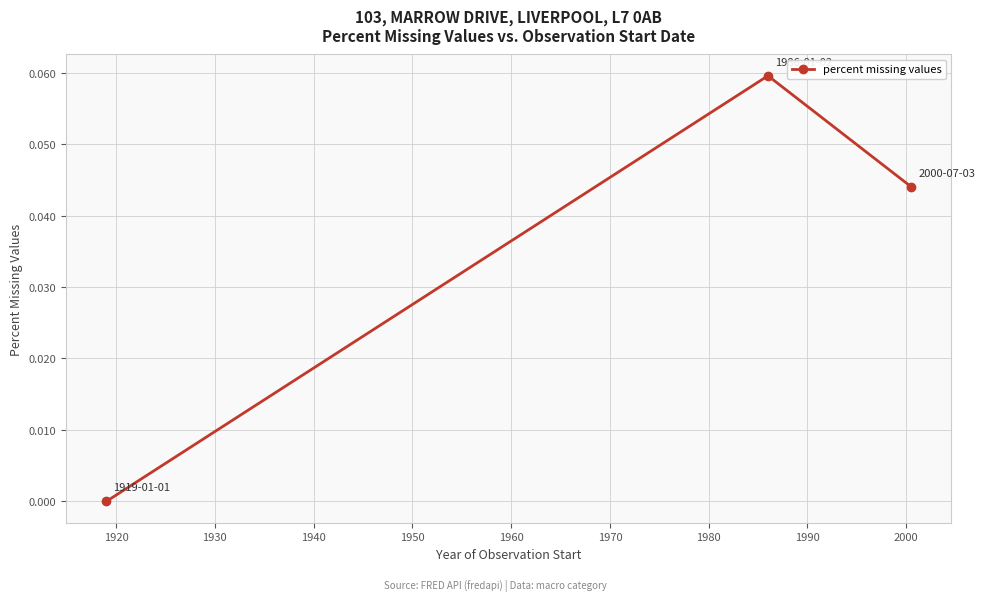

How many data points does each series have?

3